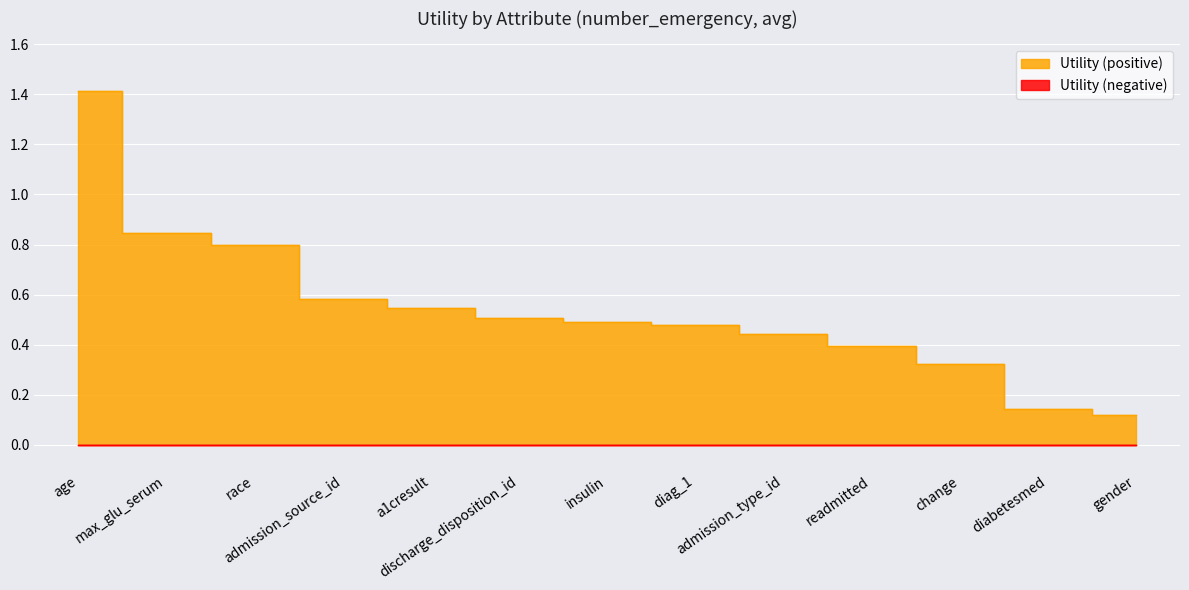

What is the difference between the second highest and minimum values?

0.7